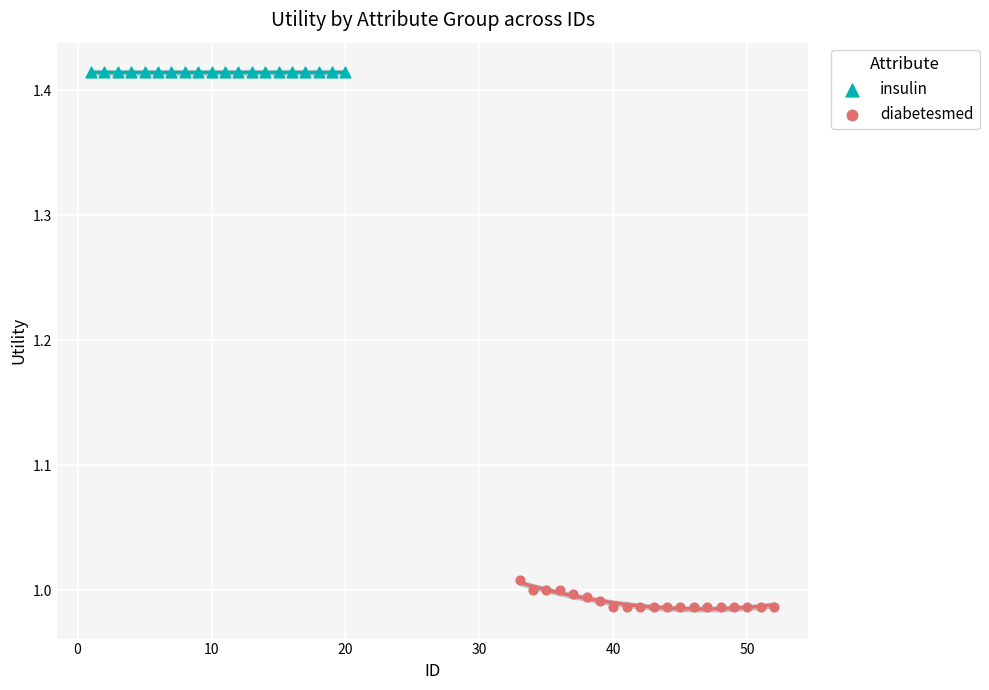

Which series contains the highest Y value?

insulin